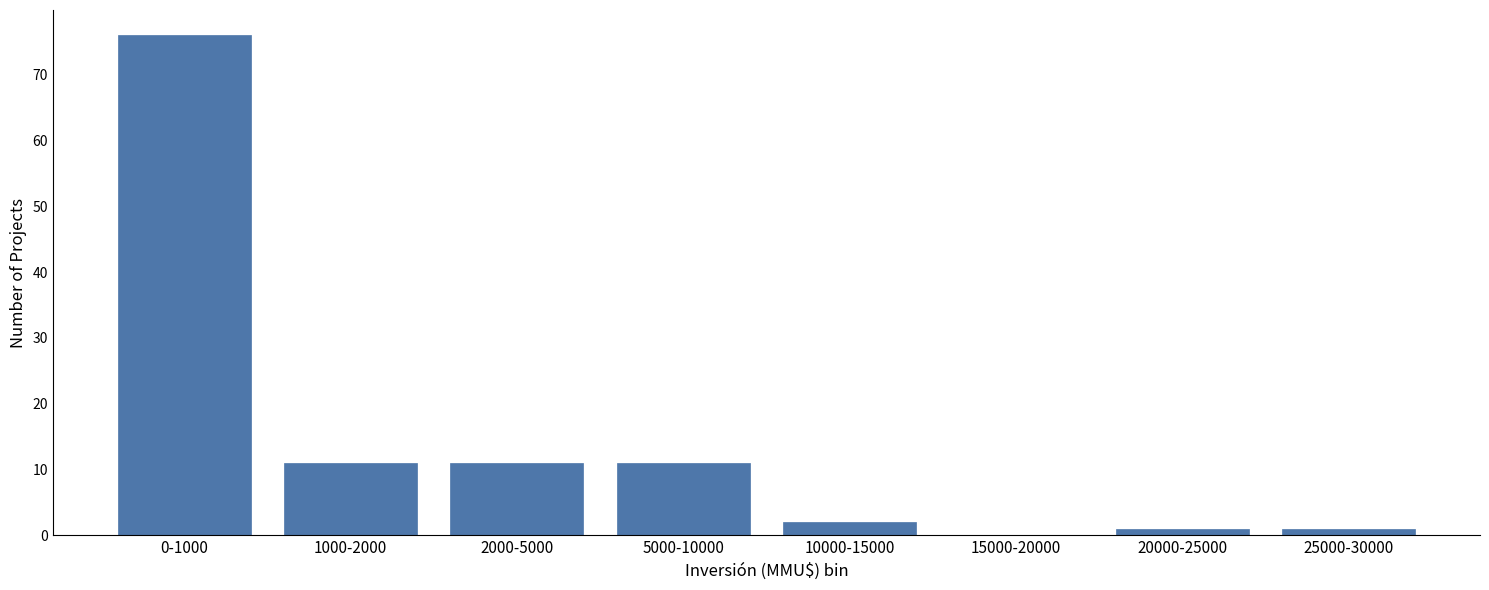

Reading right to left, transcribe all the data shown in this chart.

25000-30000=1	20000-25000=1	15000-20000=0	10000-15000=2	5000-10000=11	2000-5000=11	1000-2000=11	0-1000=76